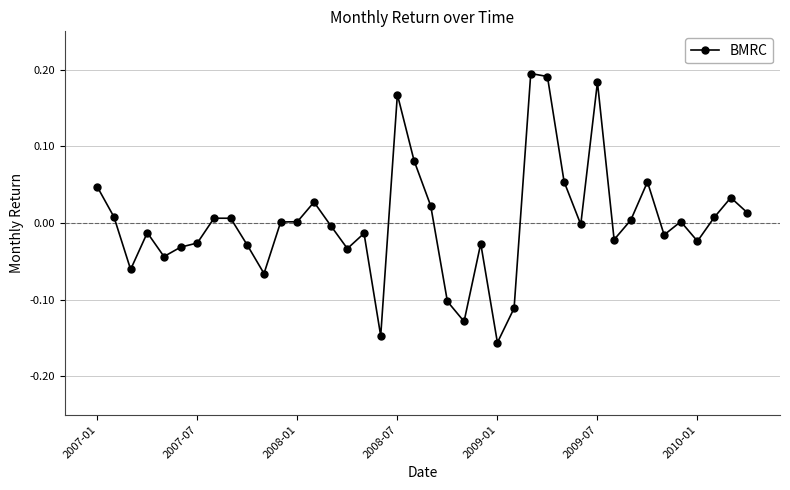

Count the number of categories in the chart.

40